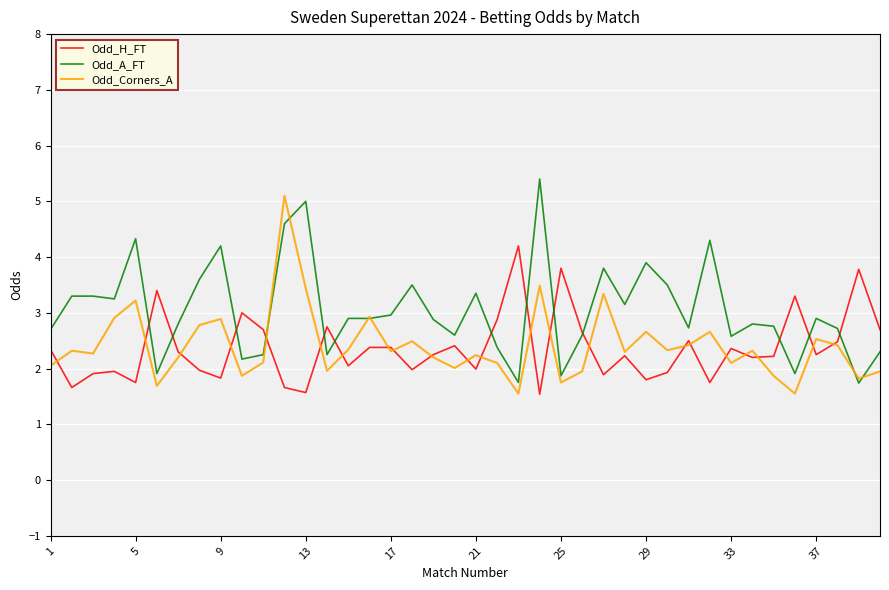

True or false: Odd_Corners_A and Odd_H_FT cross at least once.

True